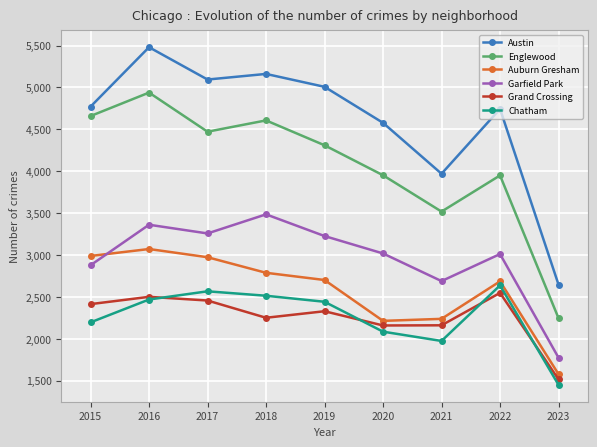

How many interior local valleys does the Englewood series have?

2